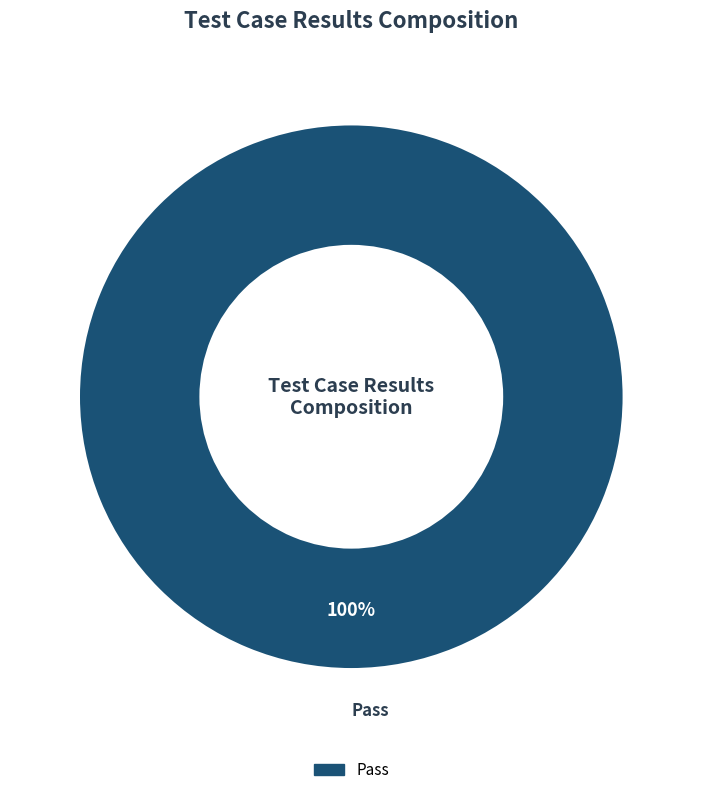

To the nearest percent, what portion does Pass represent?

100%